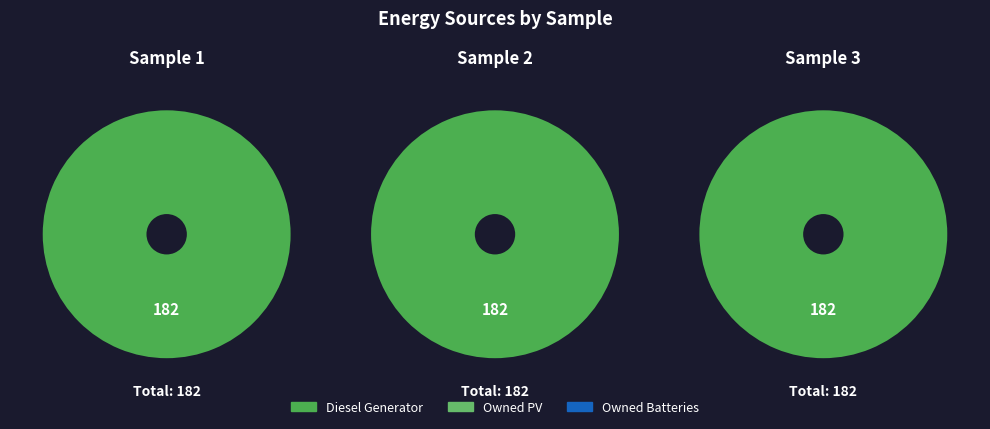

Does Owned PV represent more than half of the total?

No